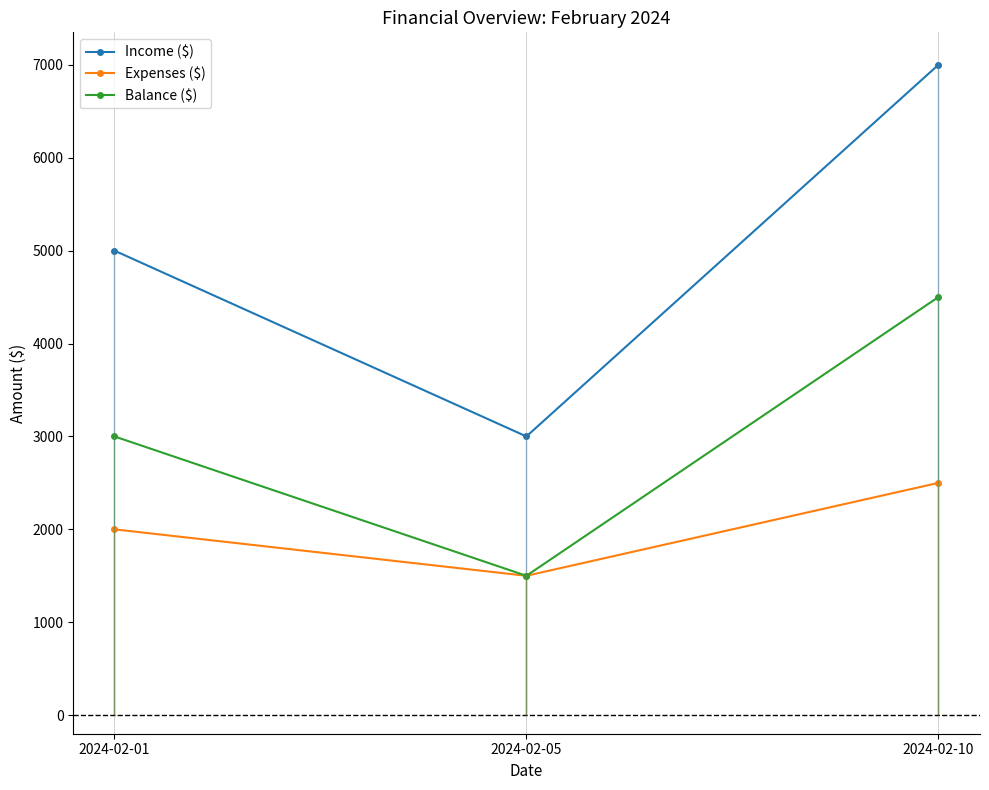

At how many categories does at least one series exceed 5259?

1